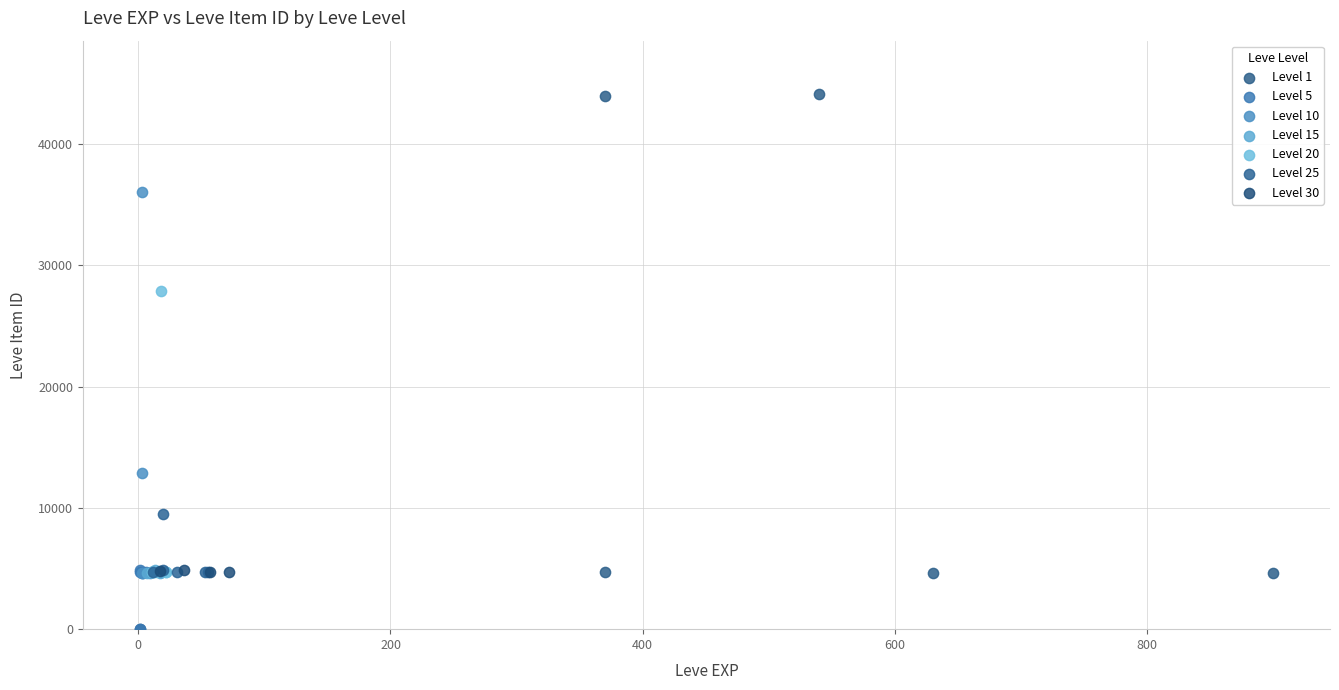

What are all the series names shown in the legend?

Level 1, Level 5, Level 10, Level 15, Level 20, Level 25, Level 30